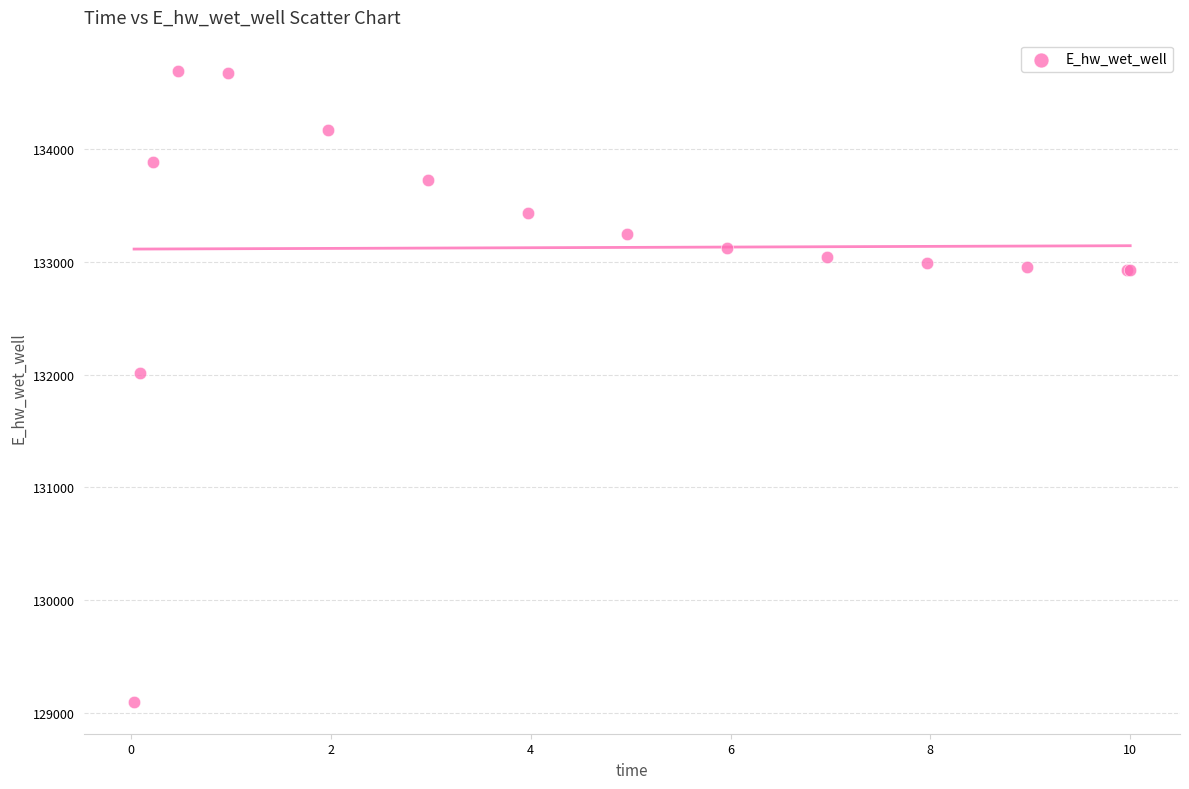

What Y value in the scatter plot is closest to 131892?

132014.1